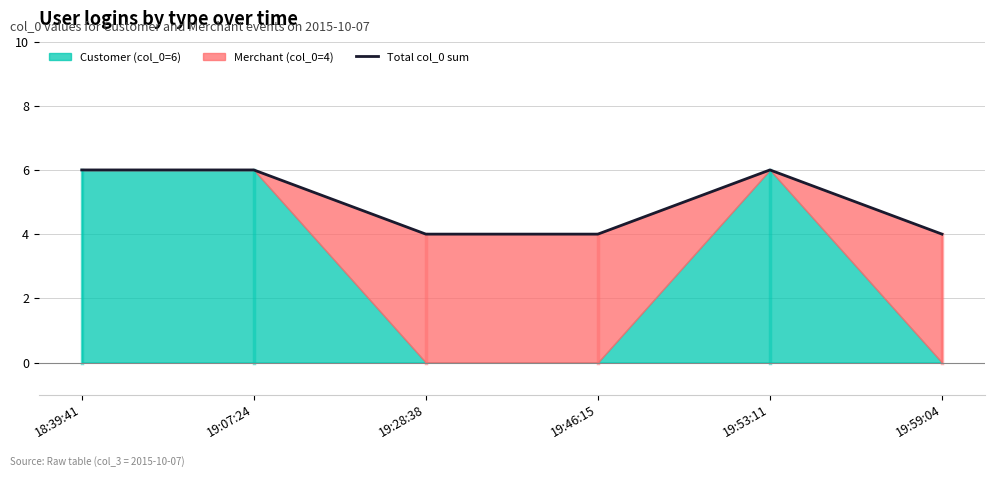

What is the difference between the maximum and minimum values?

2